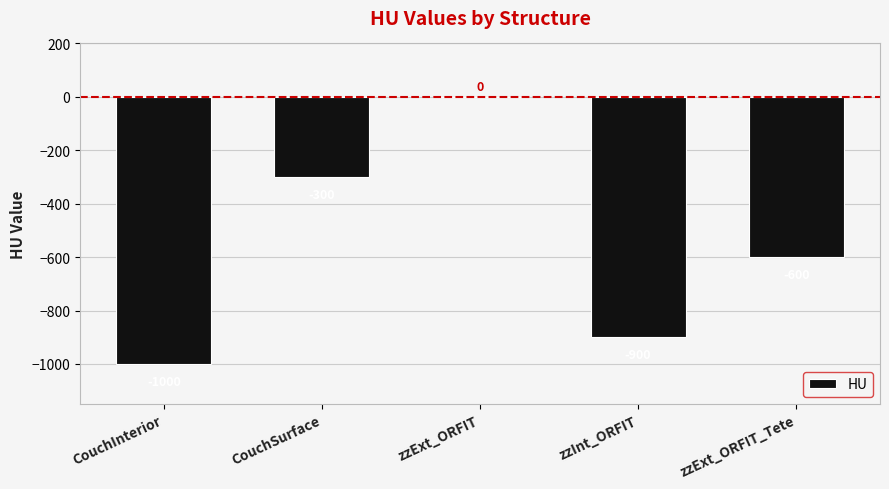

How many values exceed -600?

2